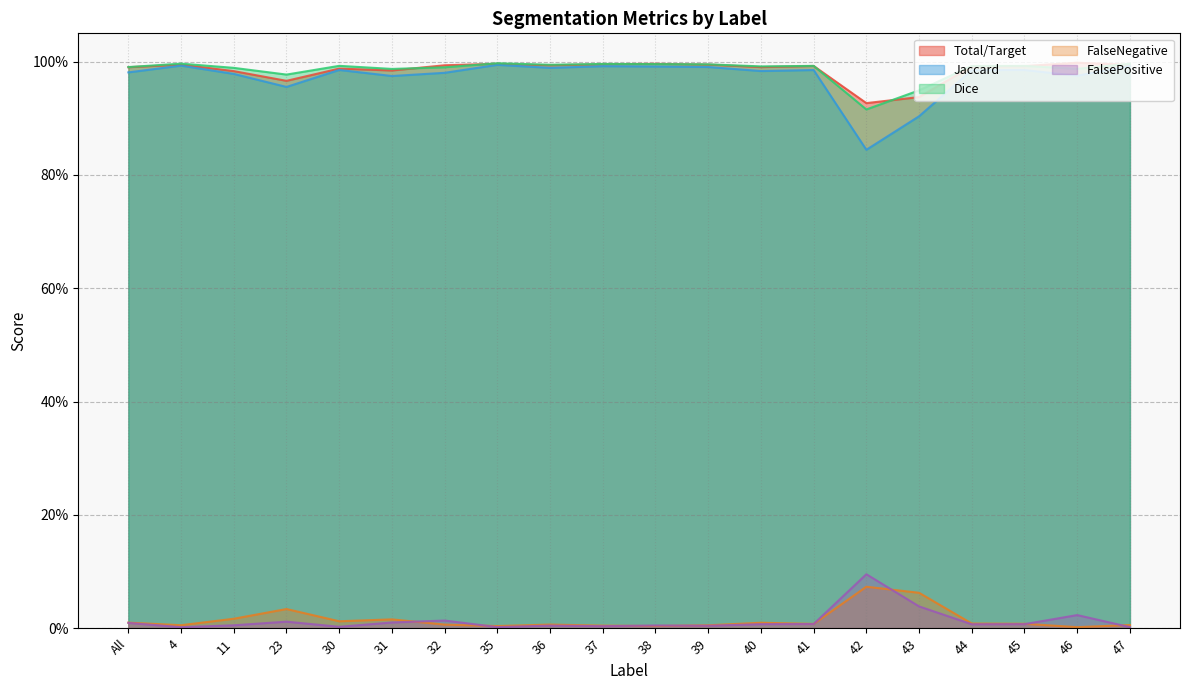

At how many categories does at least one series exceed 0?

20